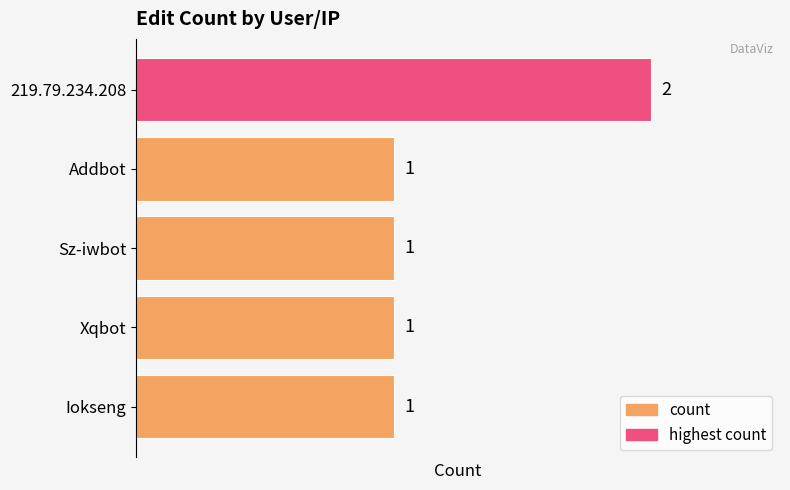

Reading top to bottom, transcribe all the data shown in this chart.

2	1	1	1	1